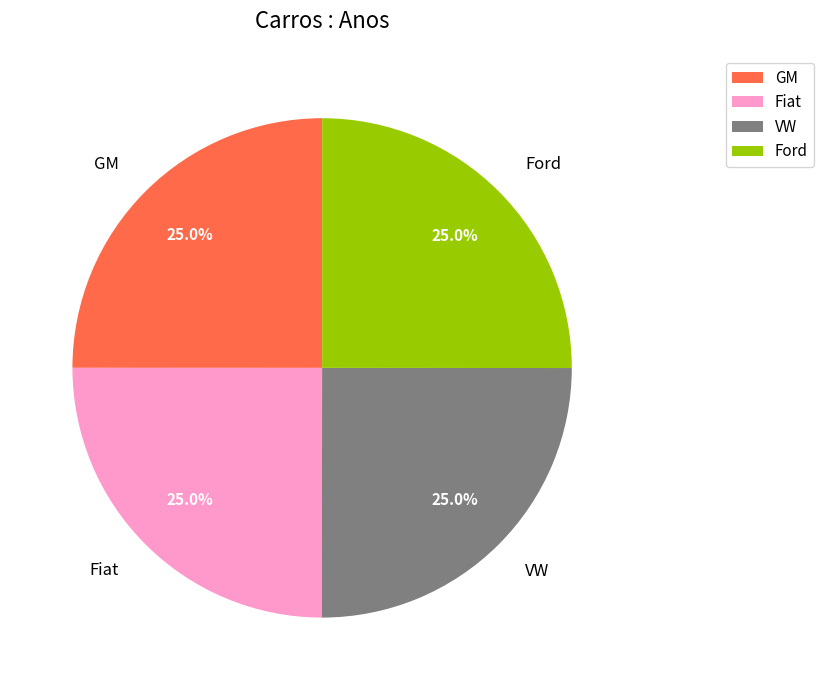

Does any single category account for the majority?

No